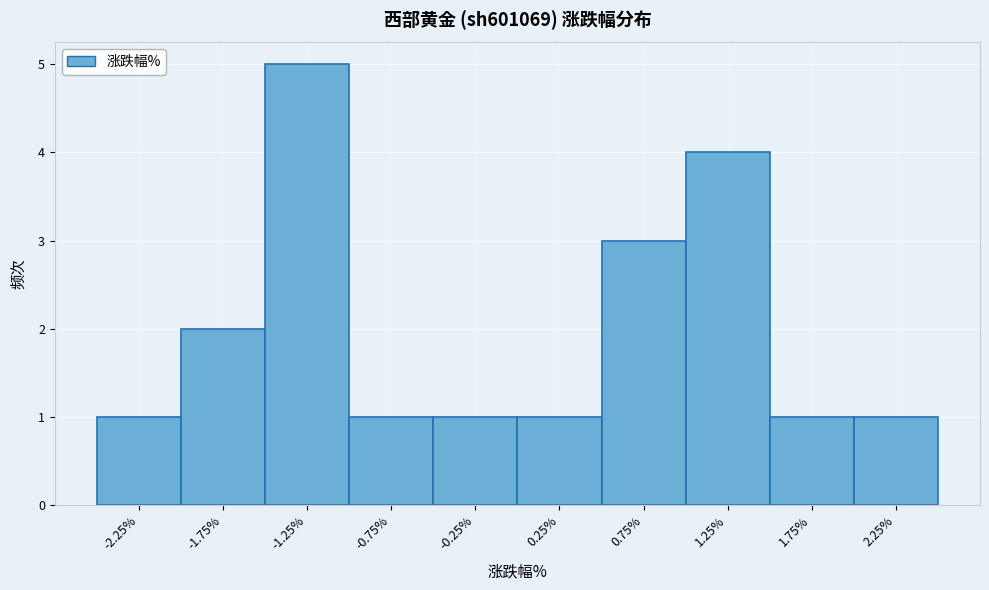

Reading left to right, transcribe this chart: for each bar, give the range it covers on the x-axis and its height. The values are not printed on the chart, so give them approximately, as read against the axis.

-2.5 to -2.0: 1
-2.0 to -1.5: 2
-1.5 to -1.0: 5
-1.0 to -0.5: 1
-0.5 to 0.0: 1
0.0 to 0.5: 1
0.5 to 1.0: 3
1.0 to 1.5: 4
1.5 to 2.0: 1
2.0 to 2.5: 1